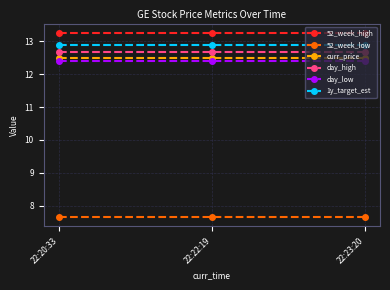

What is the sum of the day_high values at 22:22:19 and 22:23:20?

25.4